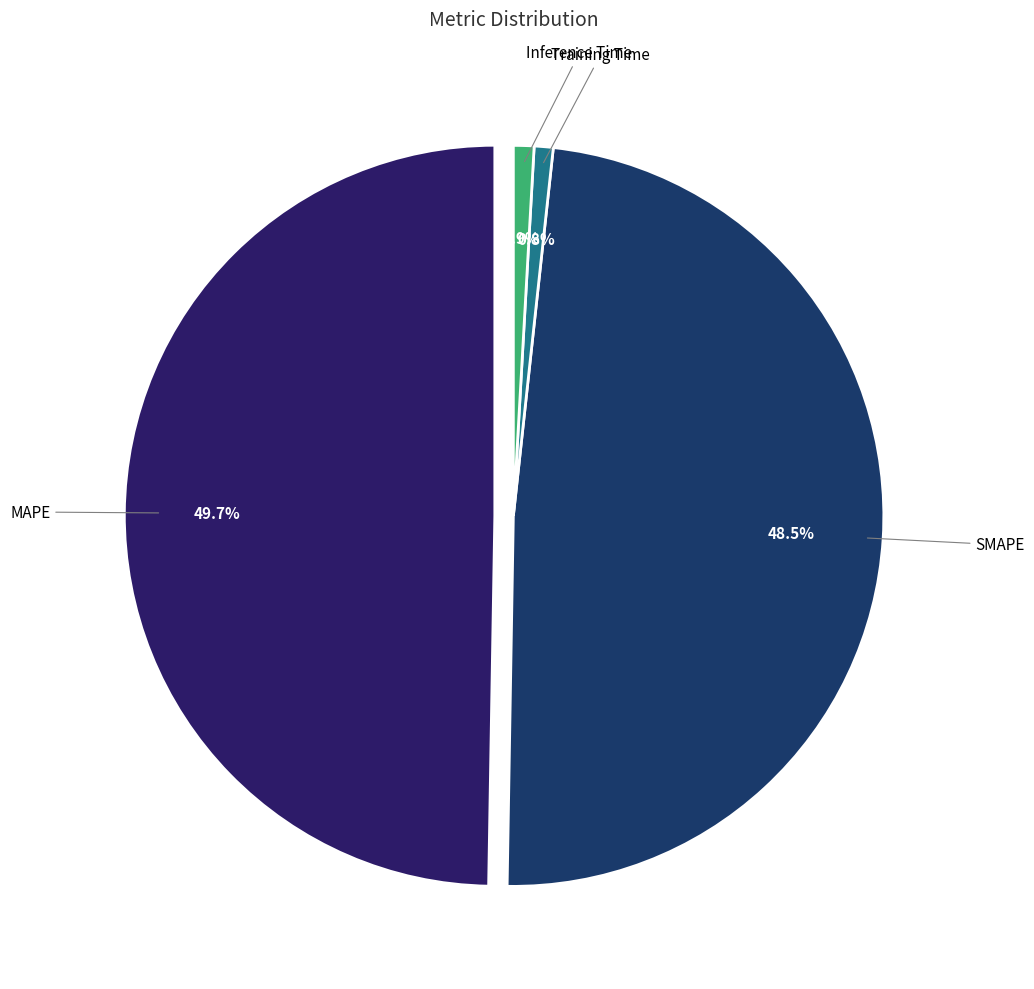

Which has a higher value, Inference Time or SMAPE?

SMAPE